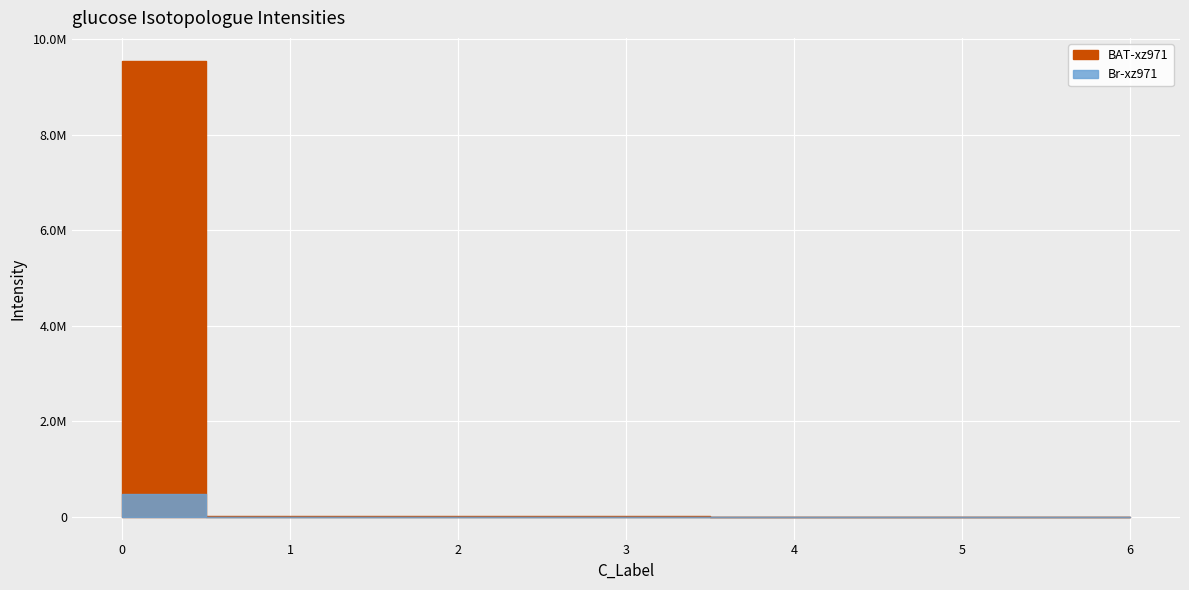

How many lines are shown in the chart?

2